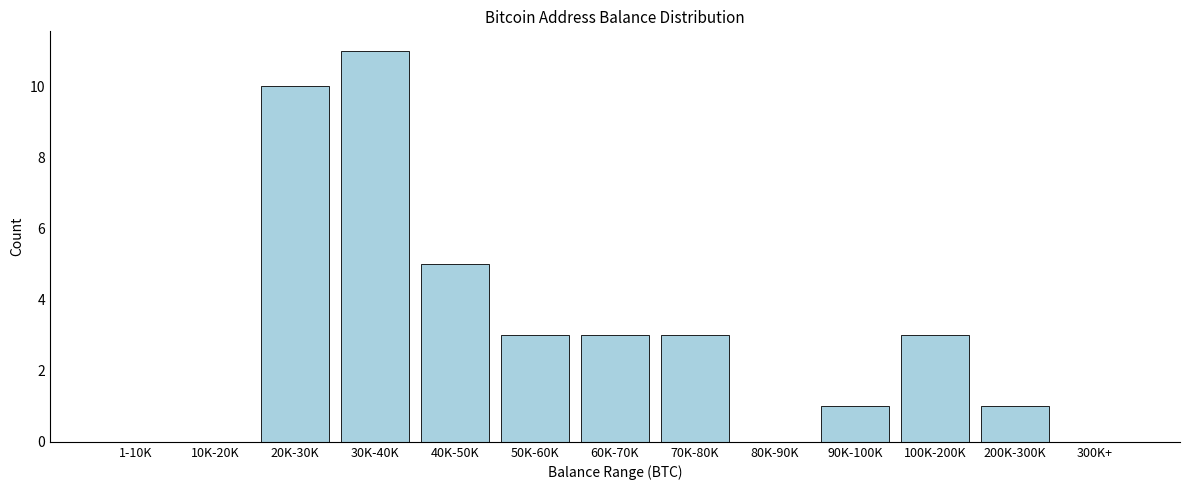

Reading left to right, extract all data points from this chart.

1-10K=0	10K-20K=0	20K-30K=10	30K-40K=11	40K-50K=5	50K-60K=3	60K-70K=3	70K-80K=3	80K-90K=0	90K-100K=1	100K-200K=3	200K-300K=1	300K+=0